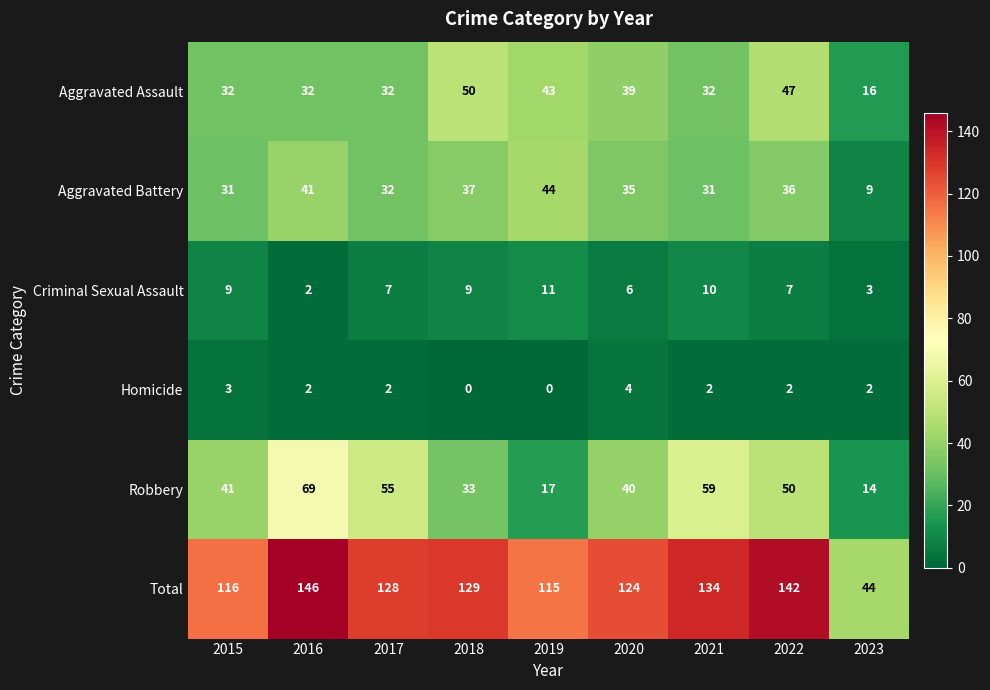

What is the difference between the maximum and minimum values in the Robbery series?

55